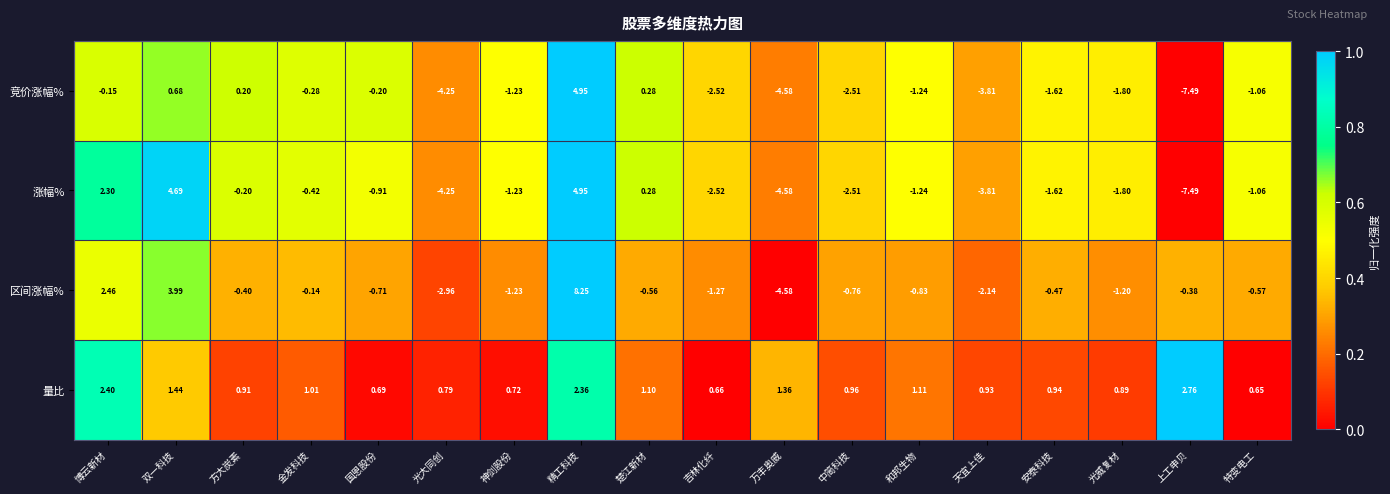

Rank the categories by 量比 value from lowest to highest.

特变电工, 吉林化纤, 国恩股份, 神剑股份, 光大同创, 光威复材, 方大炭素, 天宜上佳, 安泰科技, 中简科技, 金发科技, 楚江新材, 和邦生物, 万丰奥威, 双一科技, 精工科技, 博云新材, 上工申贝